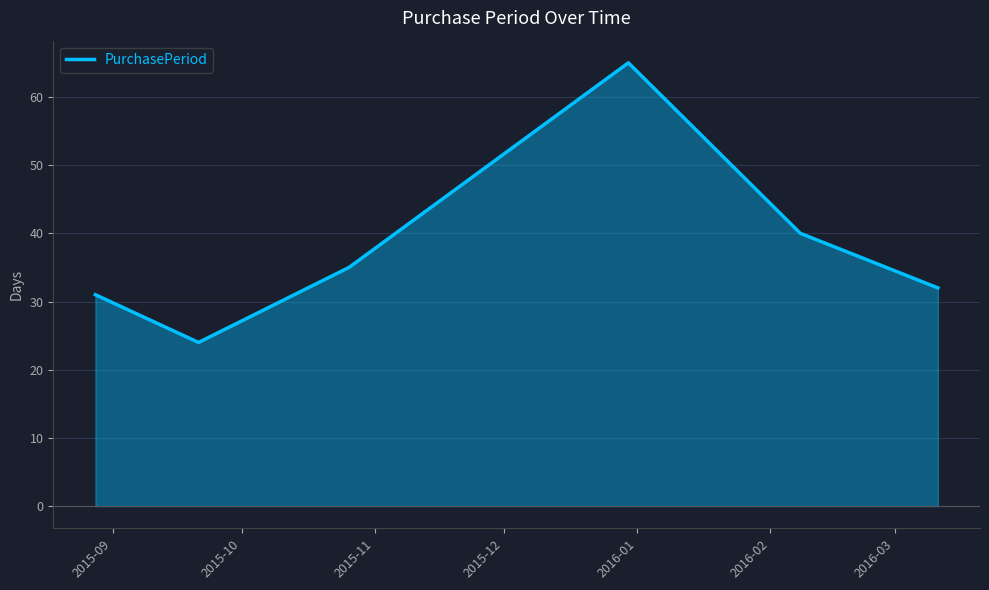

How many interior local peaks (higher than both neighbors) does the data have?

1